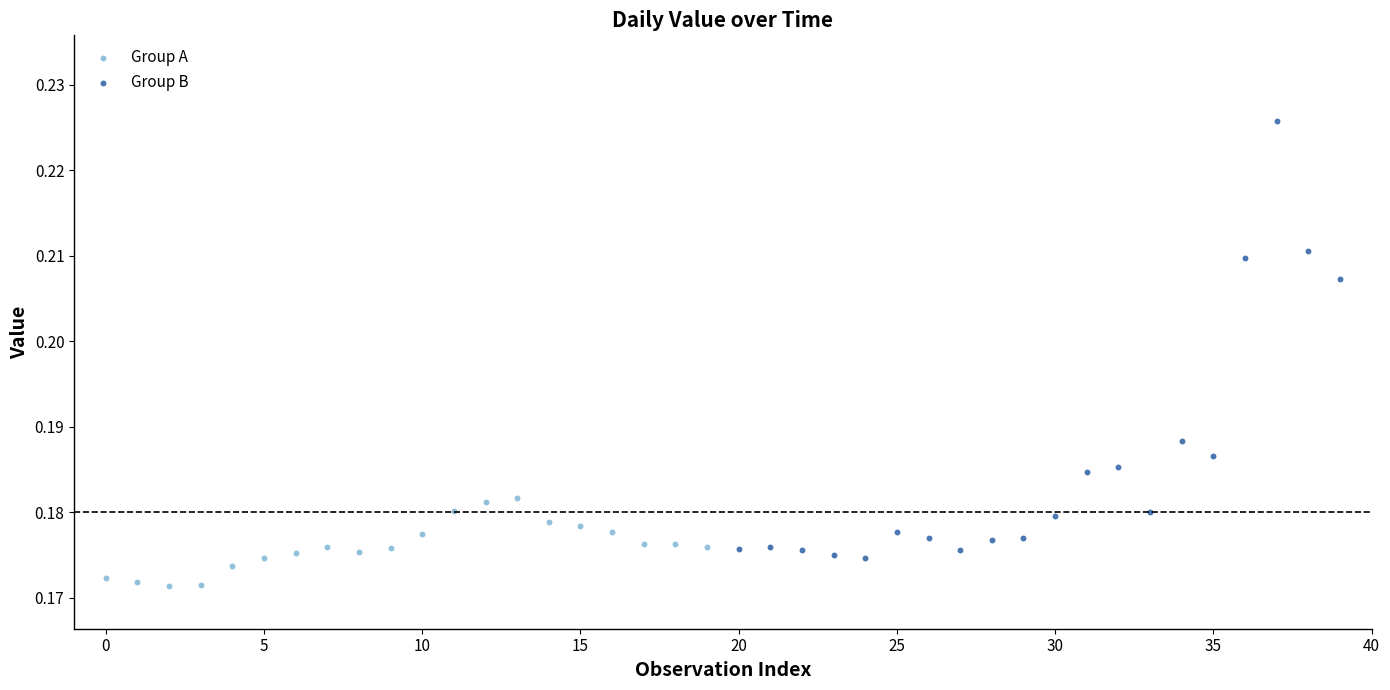

What are all the series names shown in the legend?

Group A, Group B